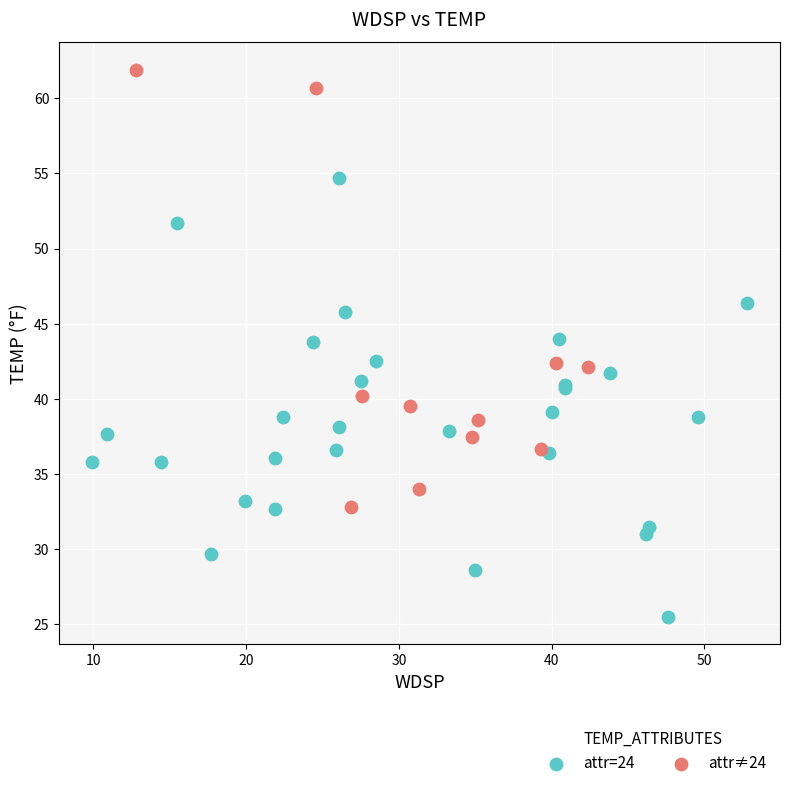

Which series reaches the minimum Y coordinate?

attr=24